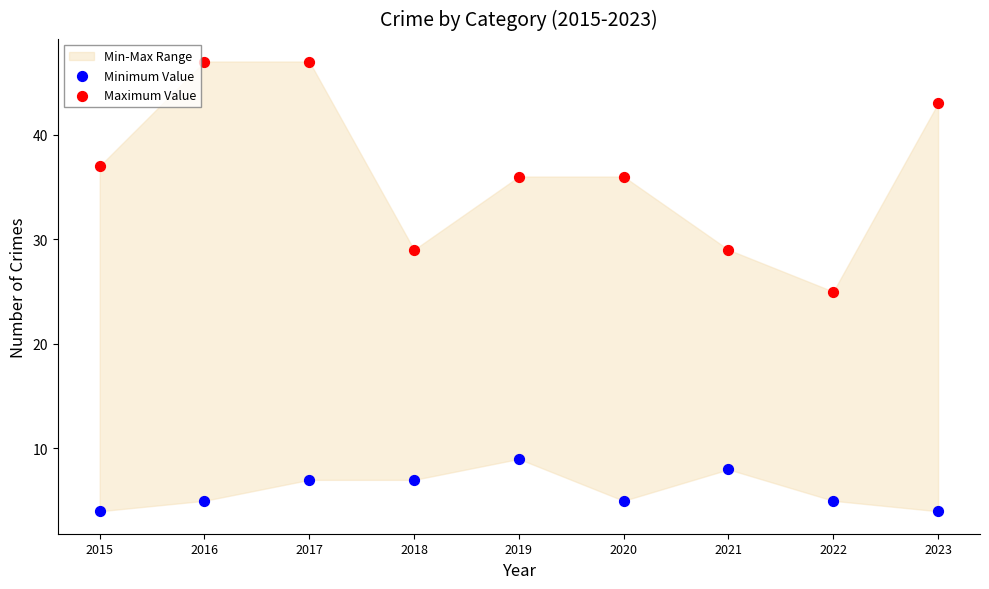

Which series has the widest spread of Y values?

Maximum Value